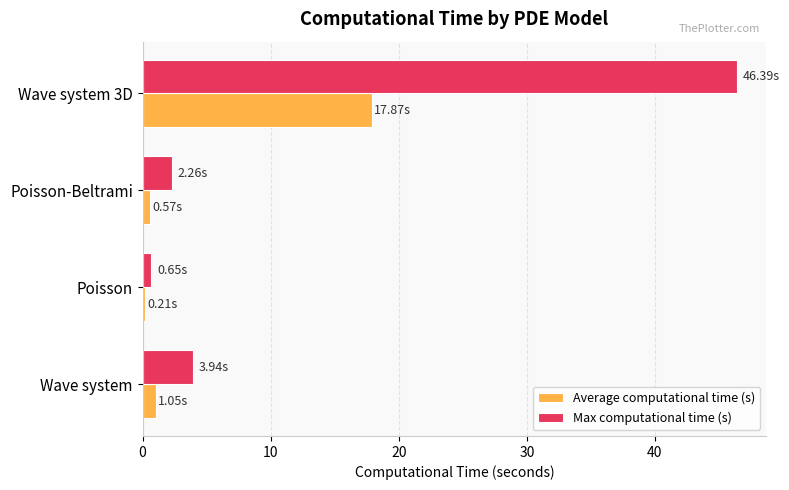

List the labels in order of Max computational time (s) value, largest first.

Wave system 3D, Wave system, Poisson-Beltrami, Poisson